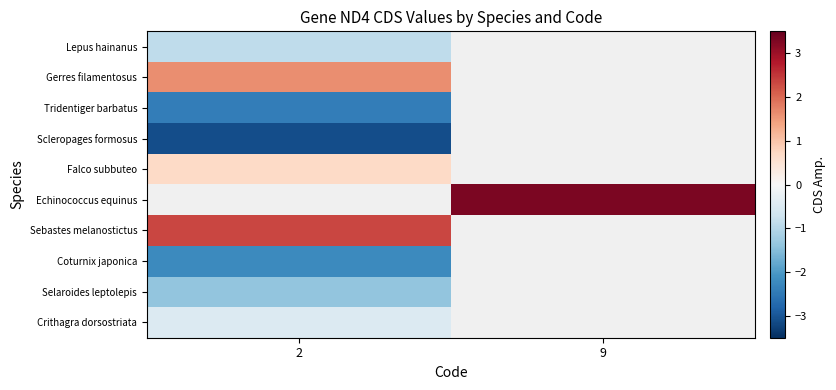

What is the minimum value for row_3?

-3.1